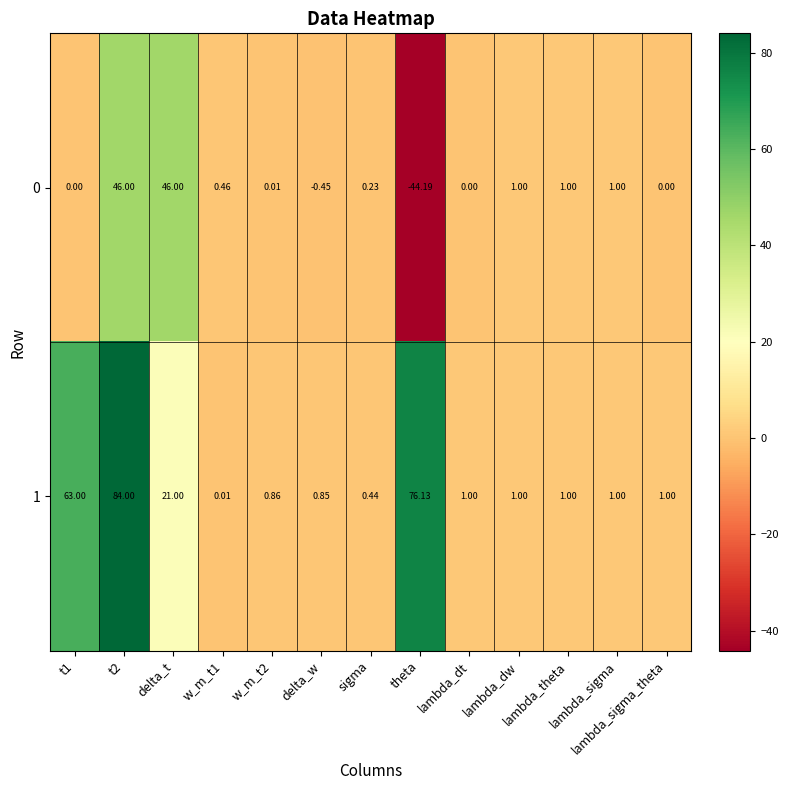

Which series has the largest total across all categories?

1